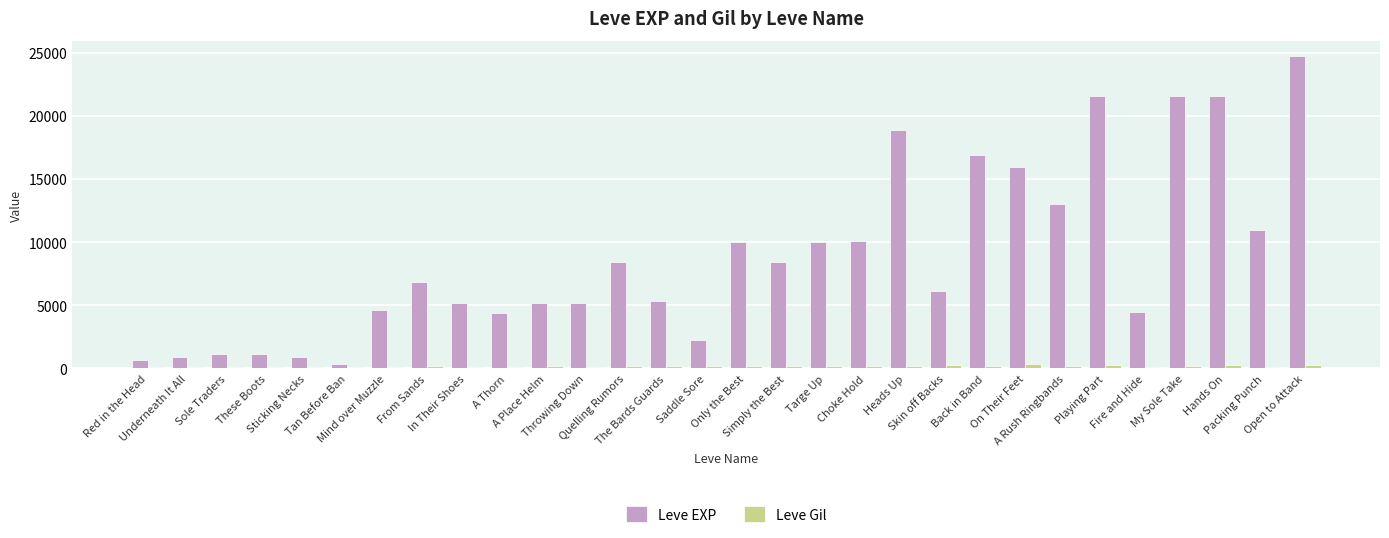

How many values in the Leve Gil series are below 170?

12